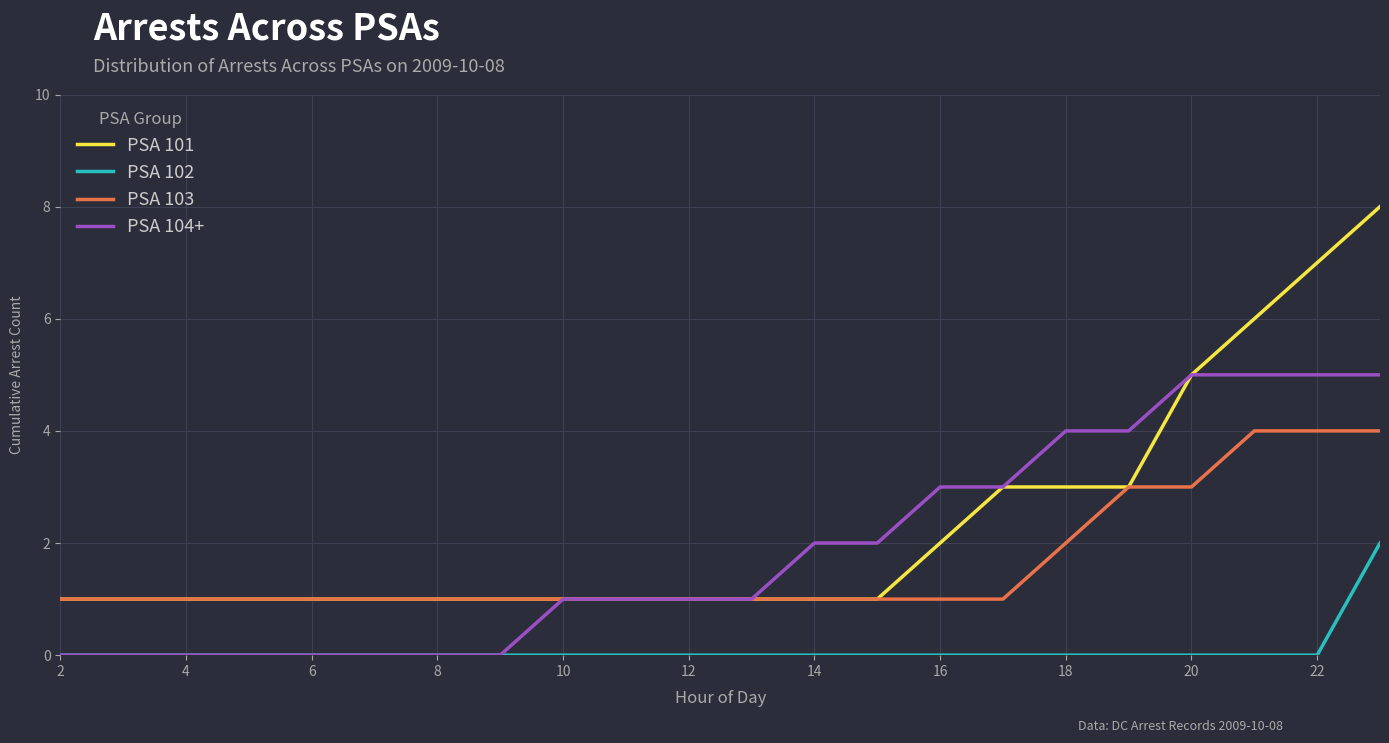

What is the lowest value of the PSA 103 series?

1